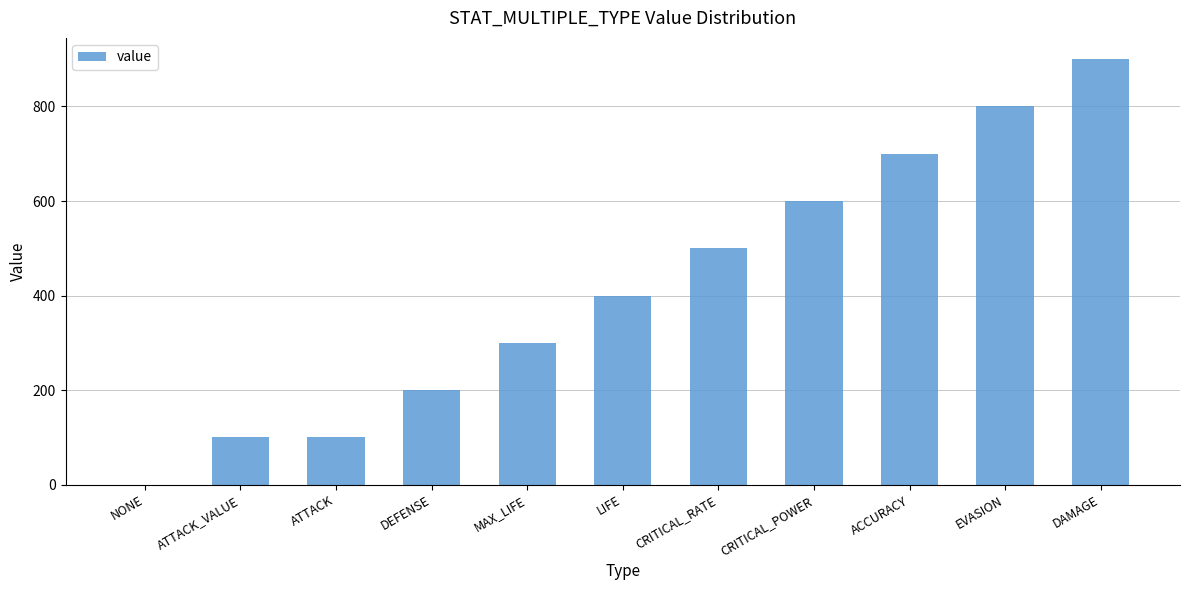

What is the sum of all values?

4601